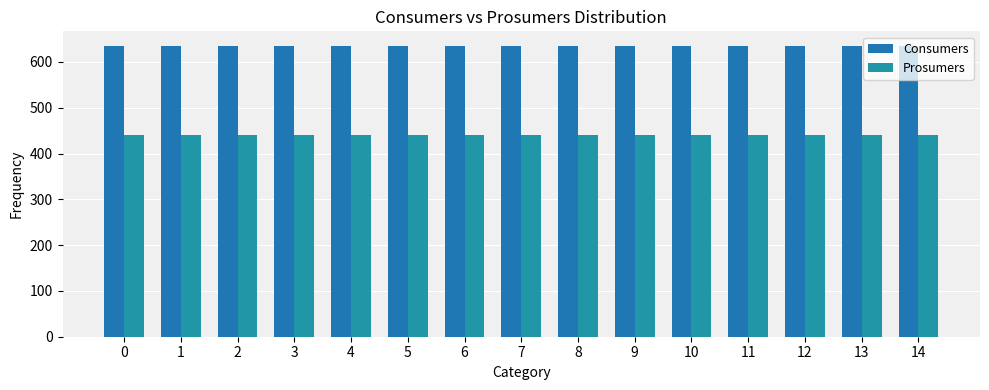

Reading right to left, what are all the values shown in this chart?

Consumers: 635	635	635	635	635	635	635	635	635	635	635	635	635	635	635
Prosumers: 440	440	440	440	440	440	440	440	440	440	440	440	440	440	440